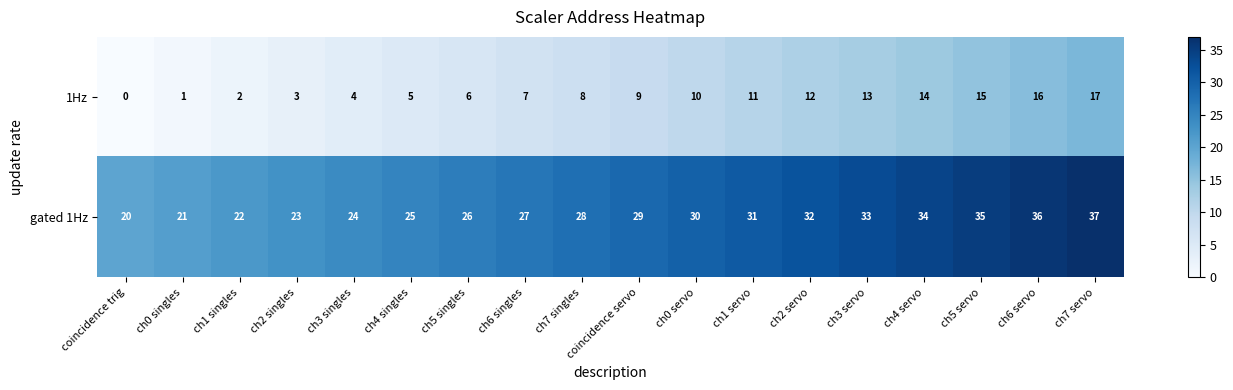

At which label is gated 1Hz closest to 28?

ch7 singles